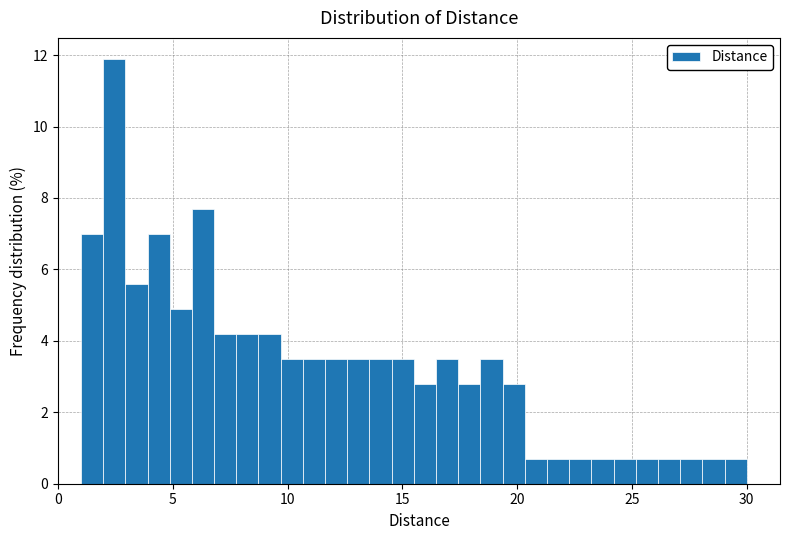

Around what value on the x-axis is the tallest bar? Give the approximate position of its centre, as read against the axis.

2.5